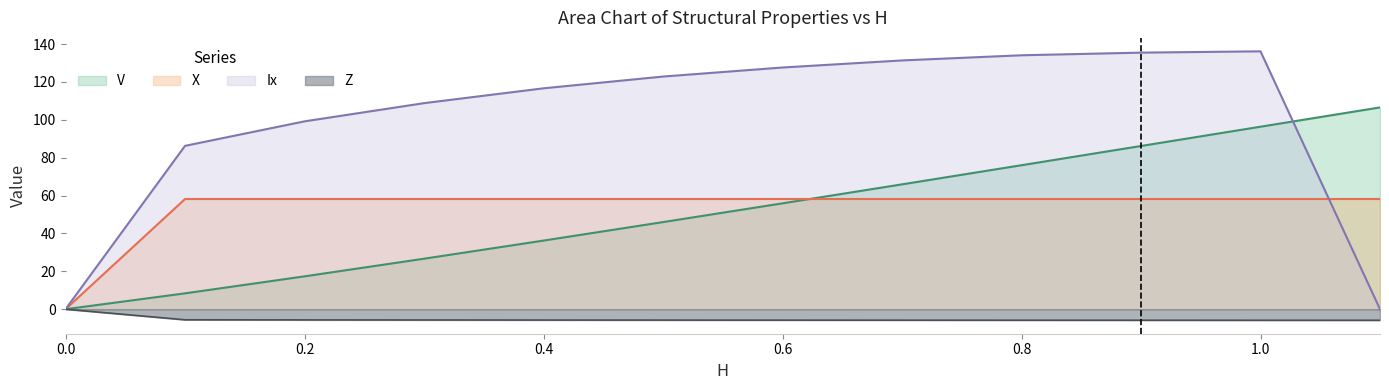

Which series changed the most between 0.1 and 0.4?

Ix